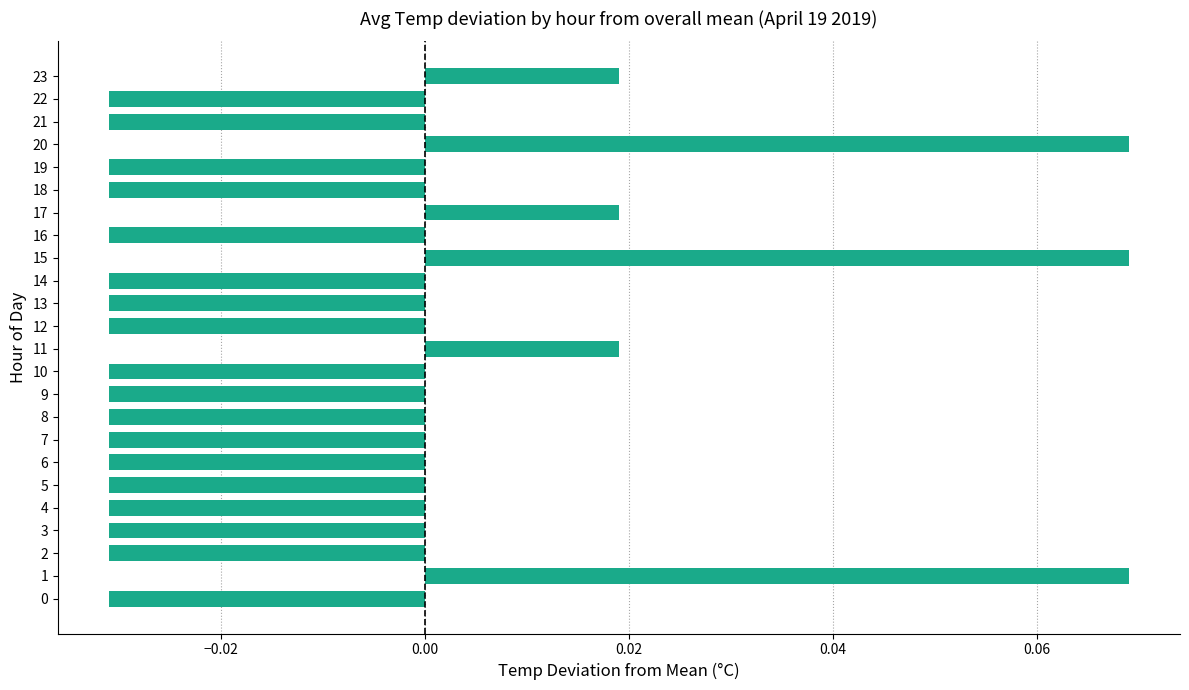

Which has a higher value, 15 or 19?

15